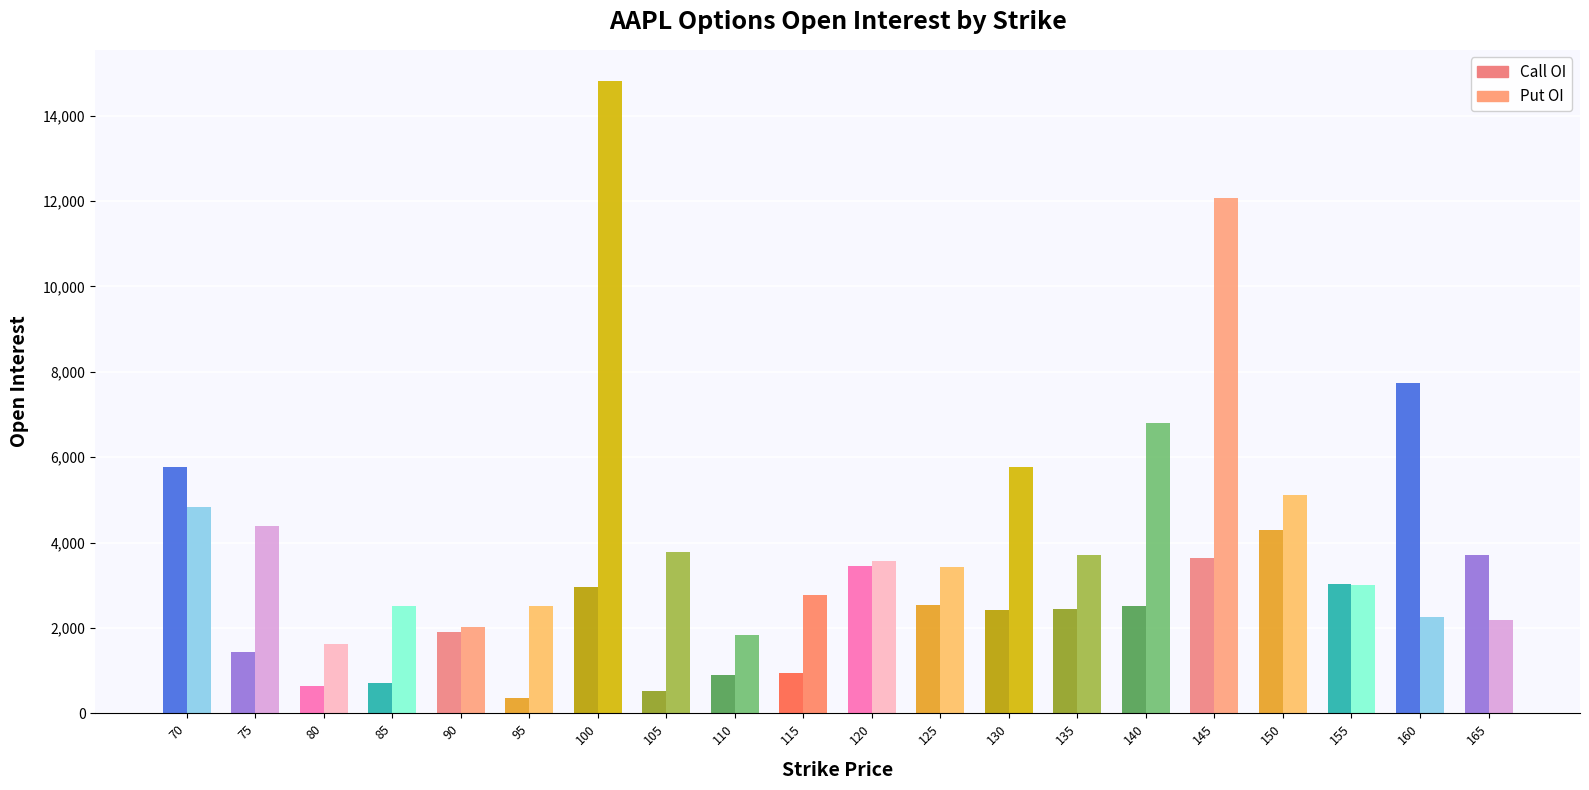

What is the approximate value of Call OI at 75?

1430